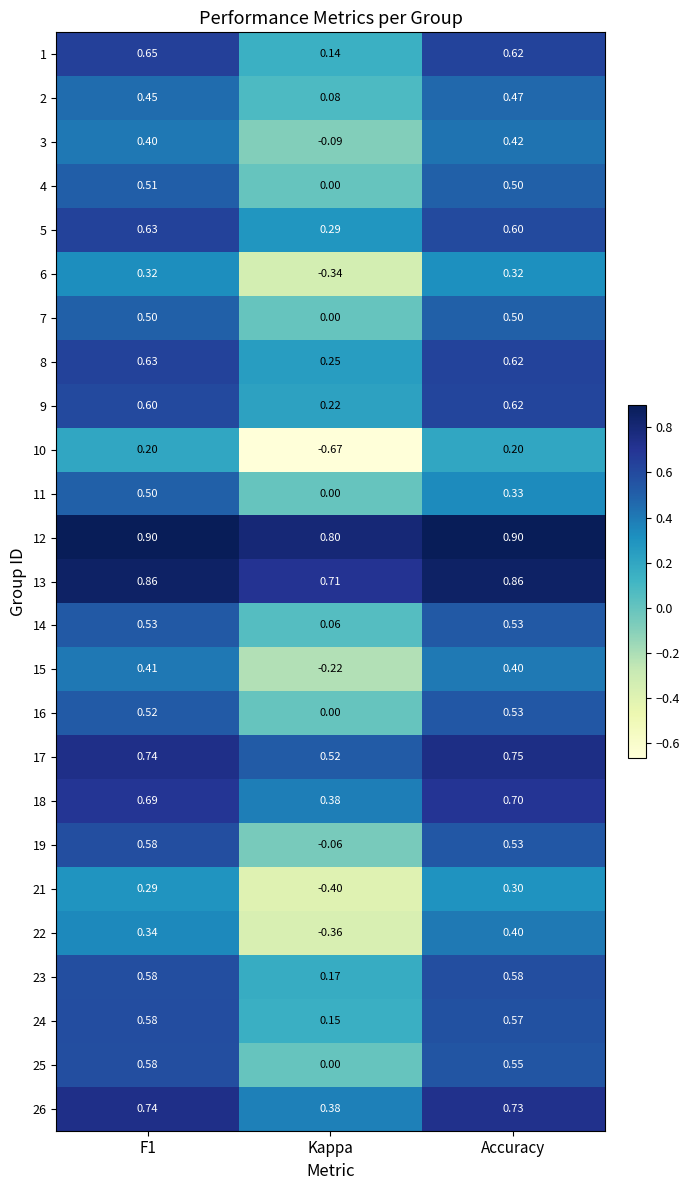

At which label is 24 closest to 0?

Kappa